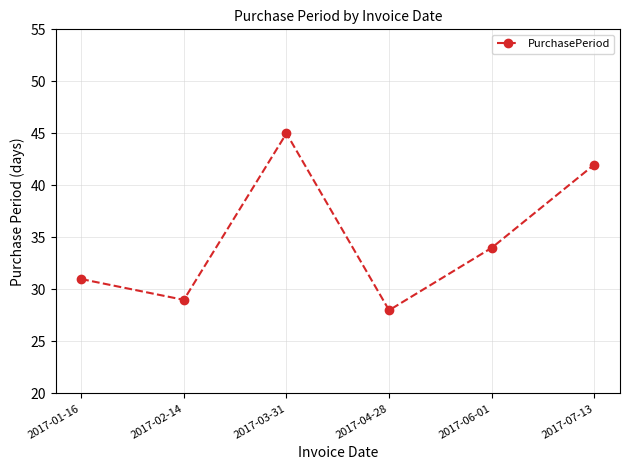

What is the ratio of the value at 2017-01-16 to the value at 2017-03-31?

0.7